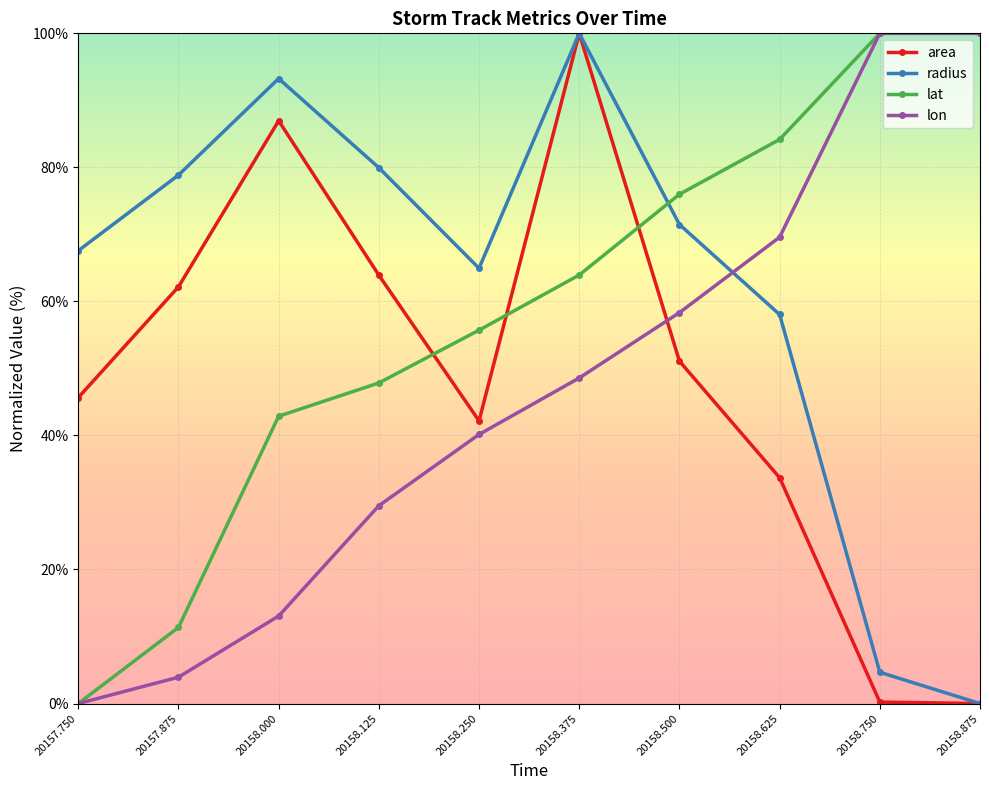

The value of lat at 20157.875 is 19.6. True or false?

False